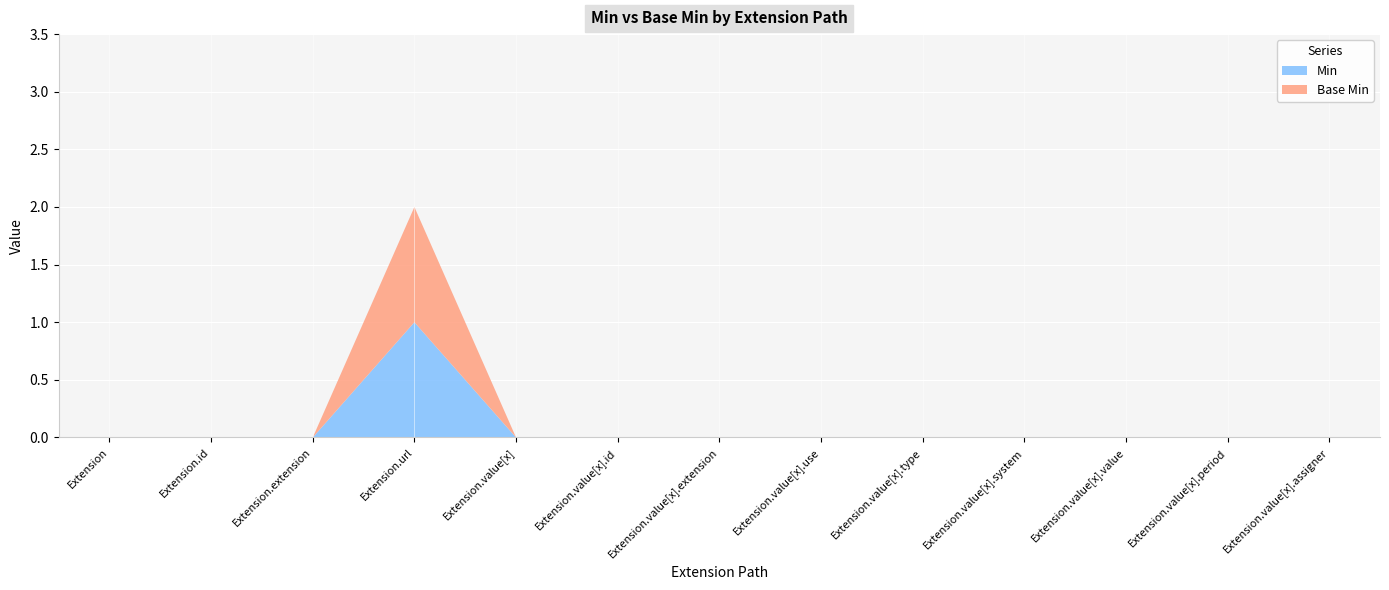

Reading left to right, what are all the values shown in this chart?

Min: Extension=0	Extension.id=0	Extension.extension=0	Extension.url=1	Extension.value[x]=0	Extension.value[x].id=0	Extension.value[x].extension=0	Extension.value[x].use=0	Extension.value[x].type=0	Extension.value[x].system=0	Extension.value[x].value=0	Extension.value[x].period=0	Extension.value[x].assigner=0
Base Min: Extension=0	Extension.id=0	Extension.extension=0	Extension.url=1	Extension.value[x]=0	Extension.value[x].id=0	Extension.value[x].extension=0	Extension.value[x].use=0	Extension.value[x].type=0	Extension.value[x].system=0	Extension.value[x].value=0	Extension.value[x].period=0	Extension.value[x].assigner=0